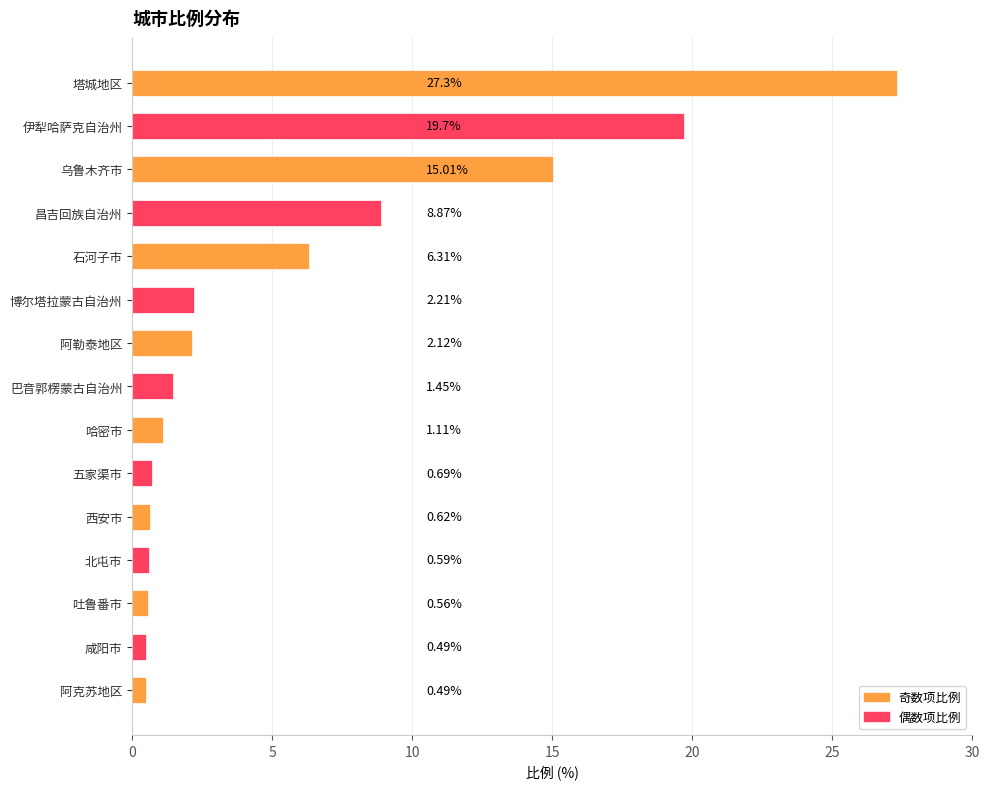

At which label is the value closest to 13?

乌鲁木齐市